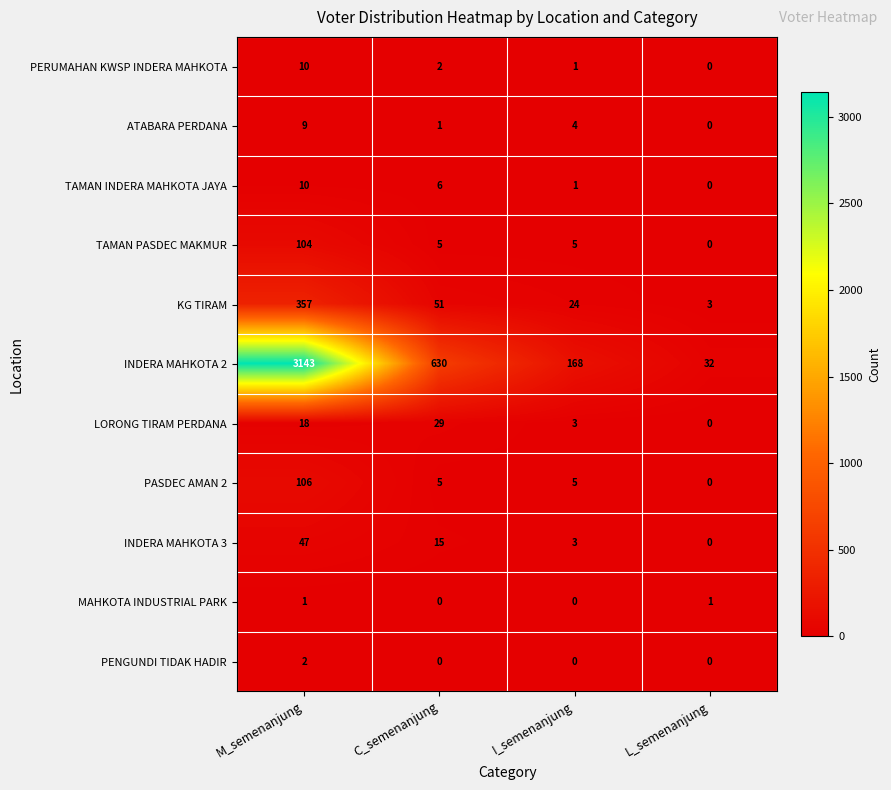

How many values in TAMAN PASDEC MAKMUR are above zero?

3